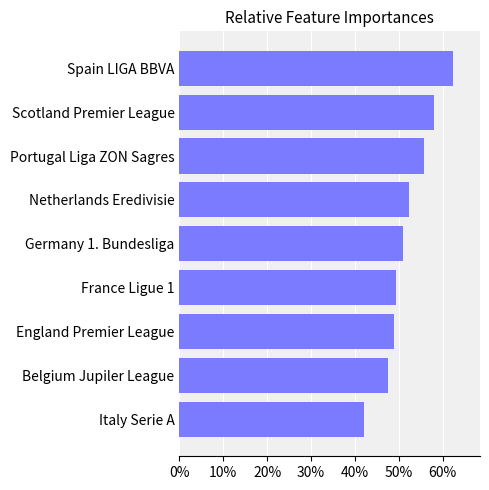

Read the value at Scotland Premier League.

58.1